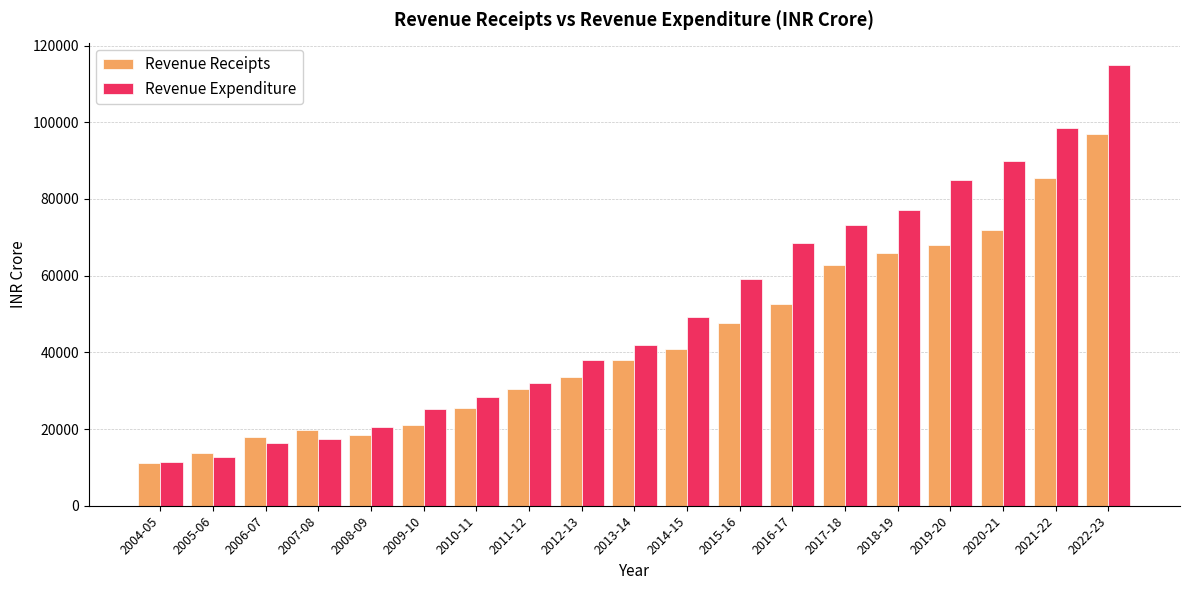

What is the label of the 6th bar from the right?

2017-18